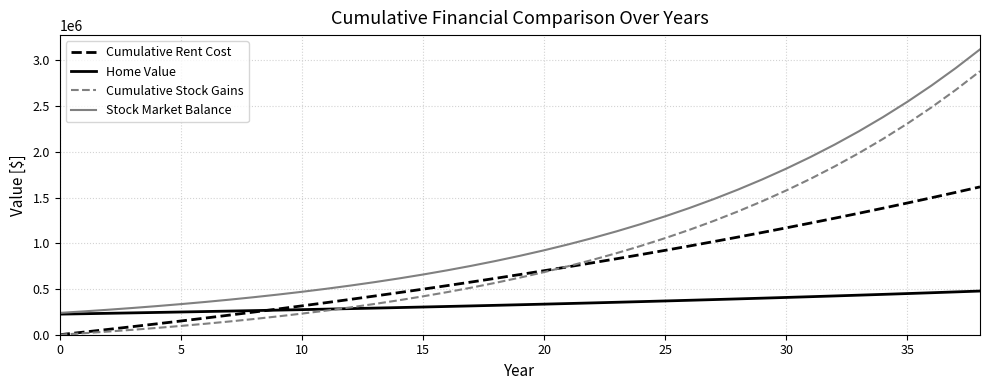

What is the difference between the maximum and minimum values in the Stock Market Balance series?

2880906.2